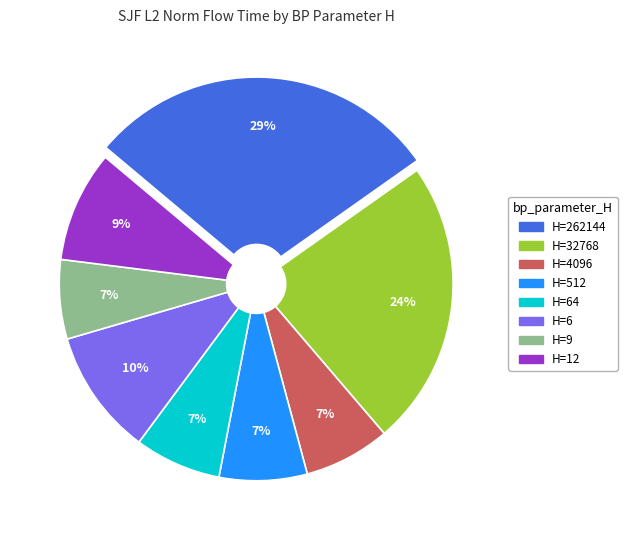

Which has a higher value, H=6 or H=12?

H=6